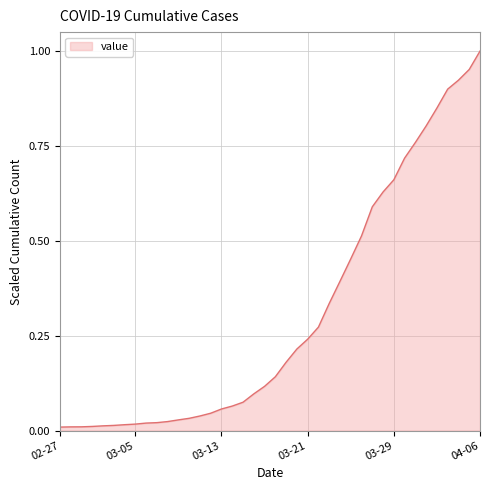

Does the chart have visible grid lines?

Yes